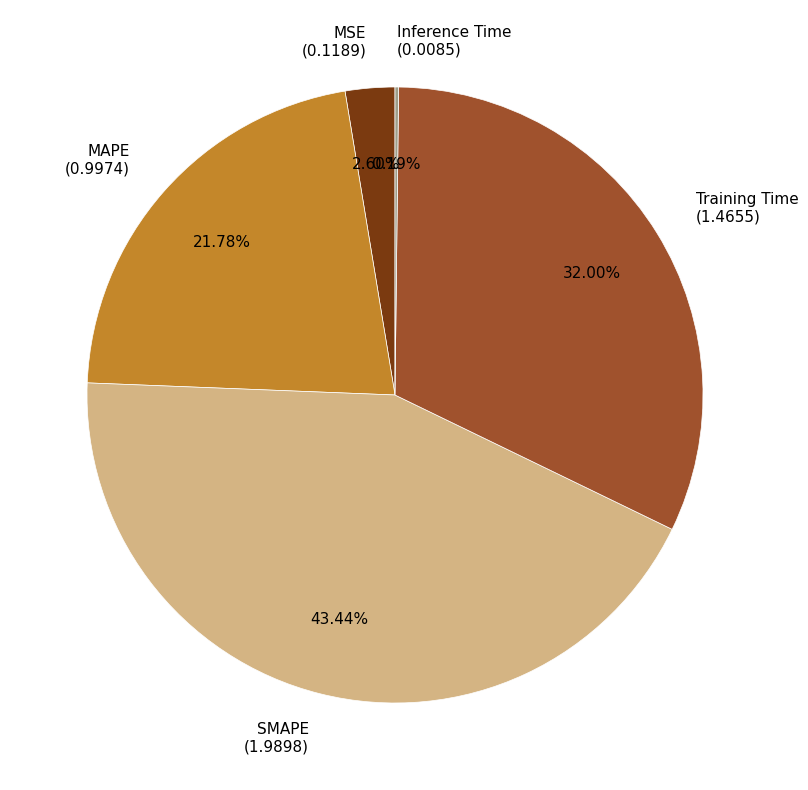

To the nearest percent, what is the difference between the MSE and Training Time slice percentages?

29%